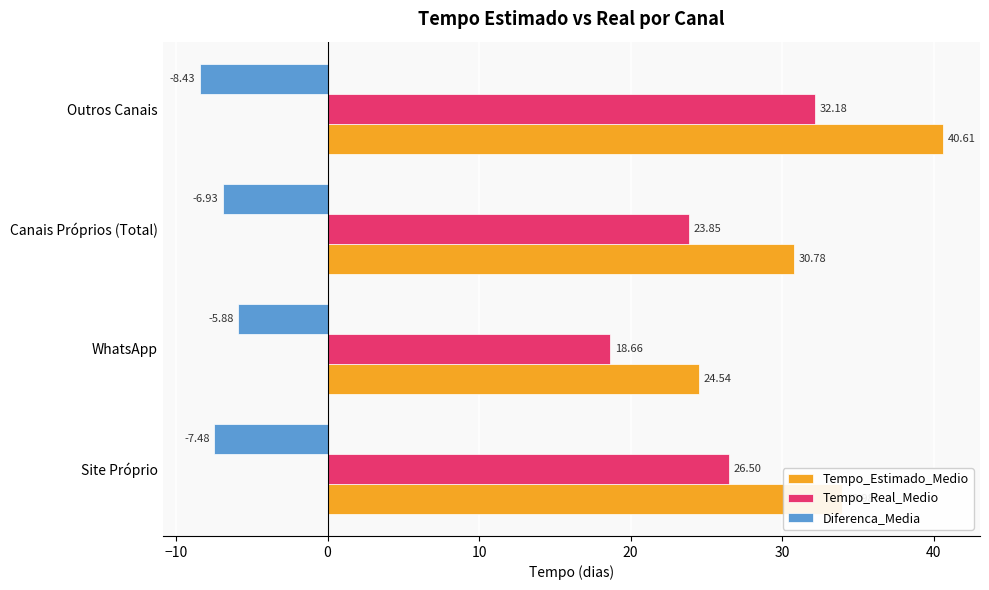

Which category has the highest value in the Diferenca_Media series?

WhatsApp